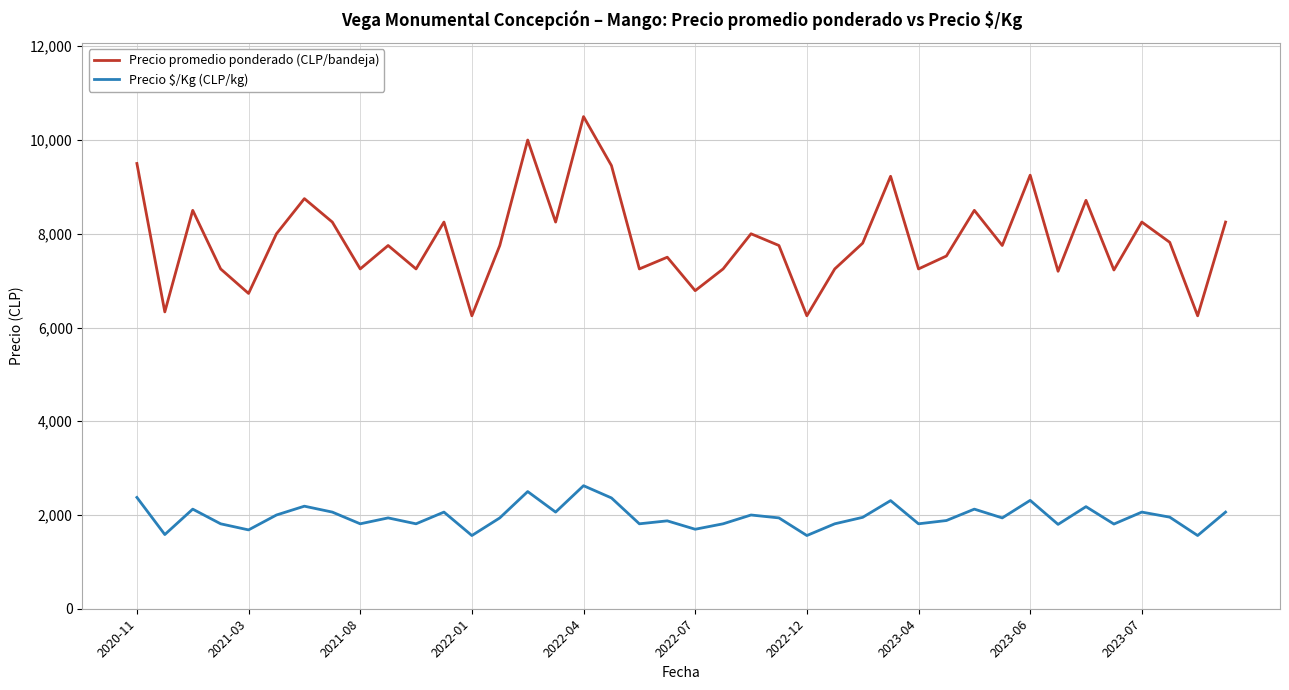

What is the maximum value shown in the chart?

10500